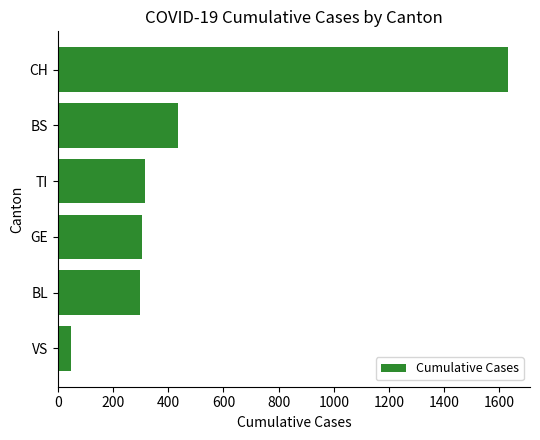

What is the greatest value displayed?

1630